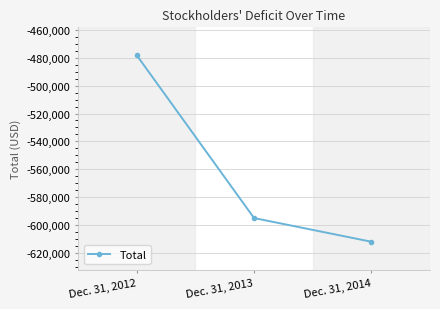

Rank the categories by value from lowest to highest.

Dec. 31, 2014, Dec. 31, 2013, Dec. 31, 2012